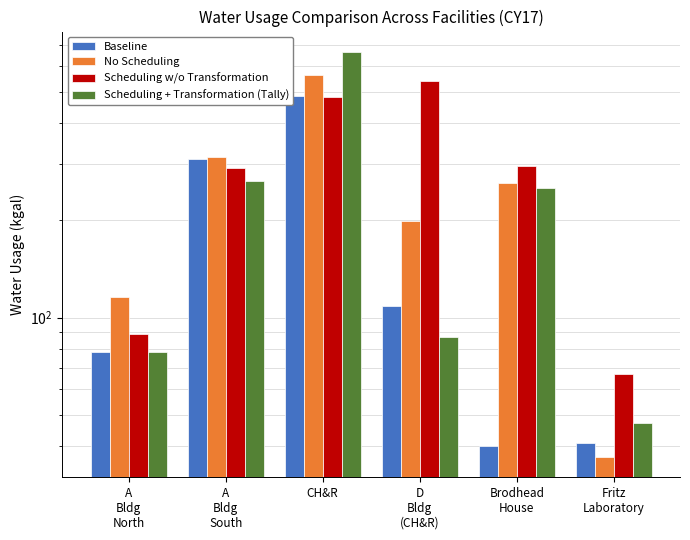

What is the sum of all Baseline values?

1065